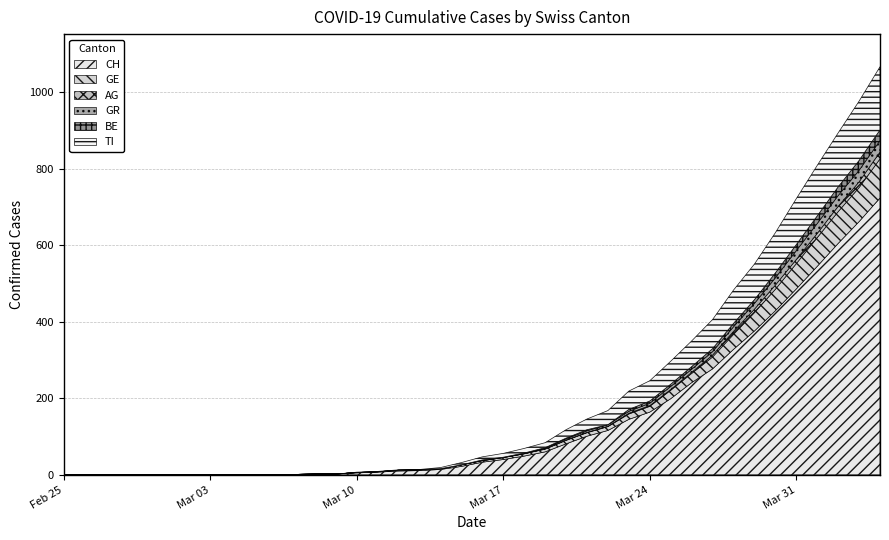

What is the average value of the BE series?

5